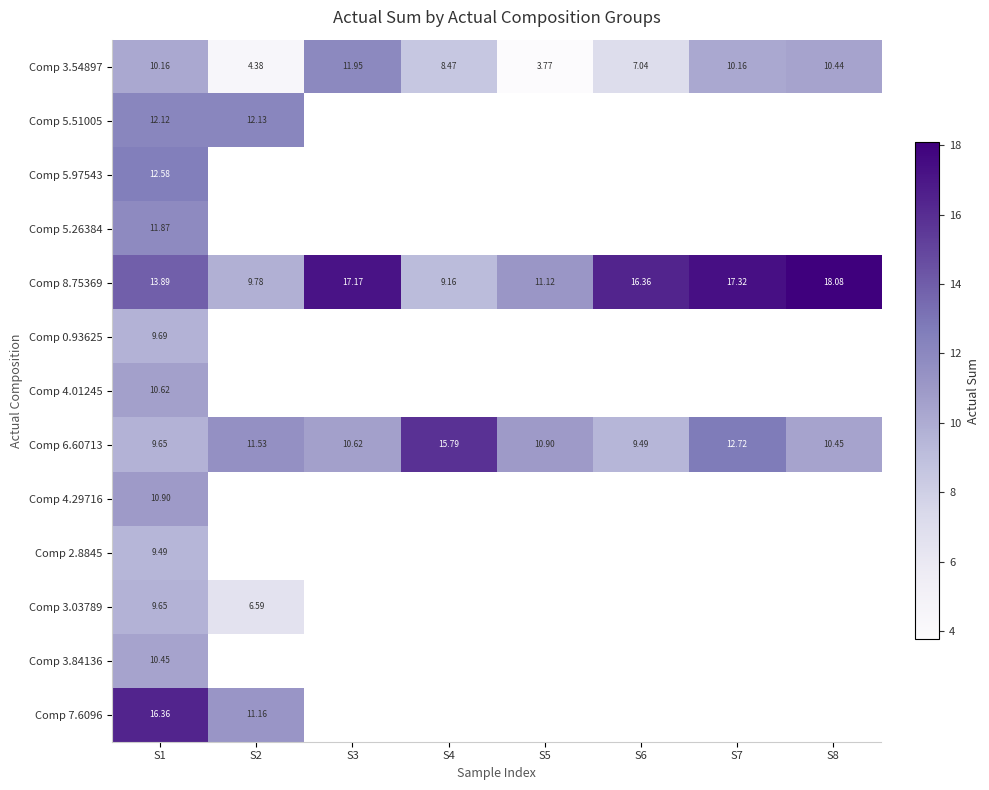

Between S1 and S6, which series saw the biggest shift?

Comp 3.54897